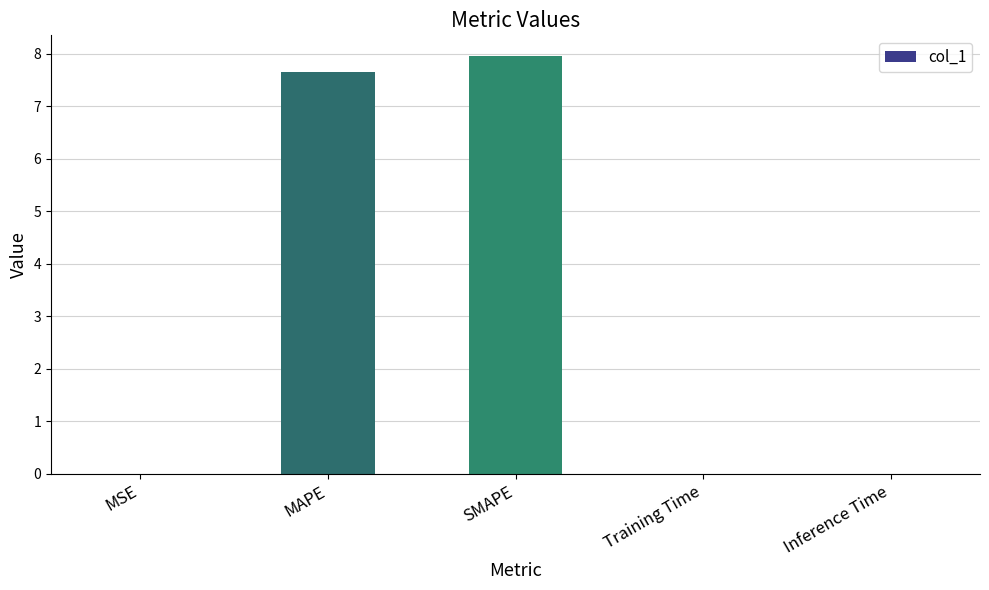

Is it true that the value at MAPE is 12.4?

False